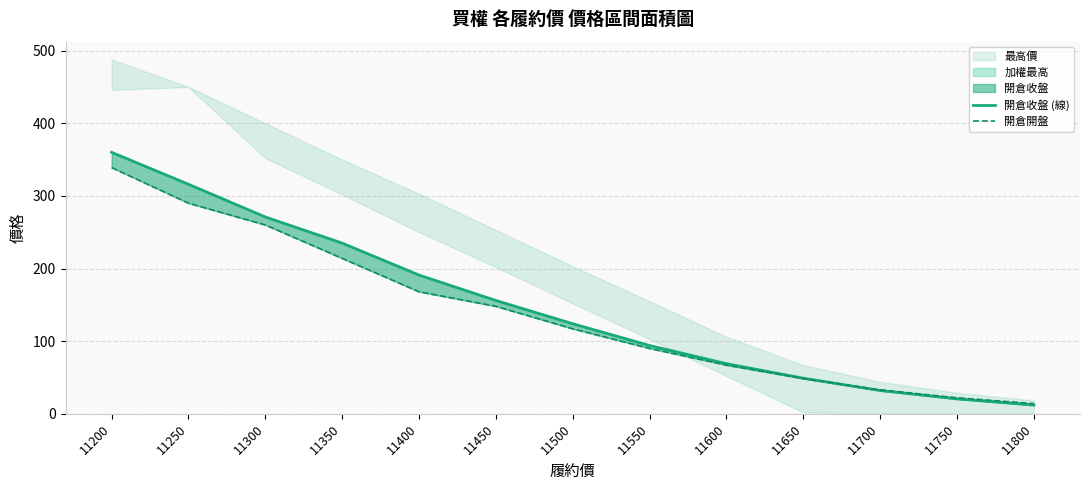

True or false: 開倉開盤 has a value of 460.6 at 11200.

False